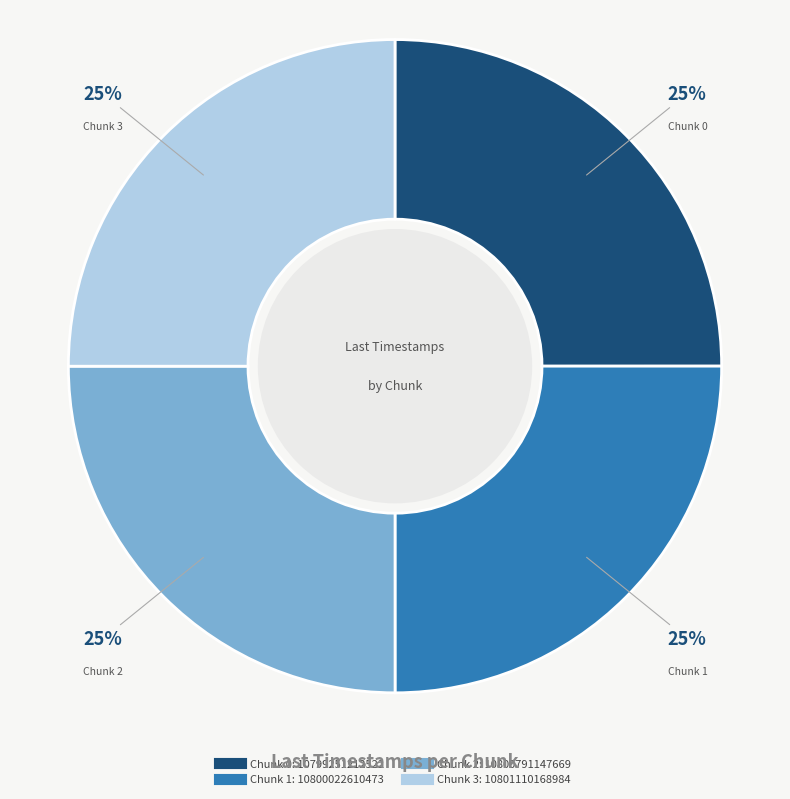

Is there a majority slice in this chart?

No